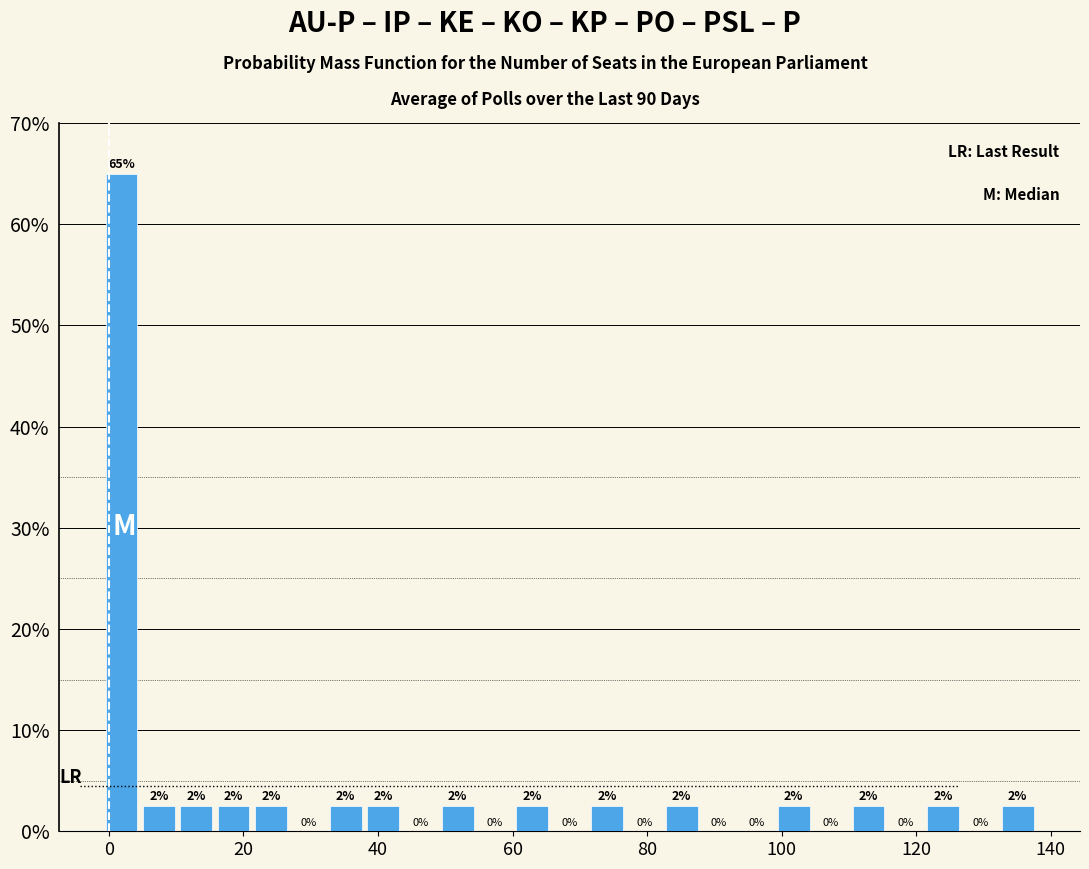

Read against the x-axis, roughly where is the centre of the tallest bar?

2